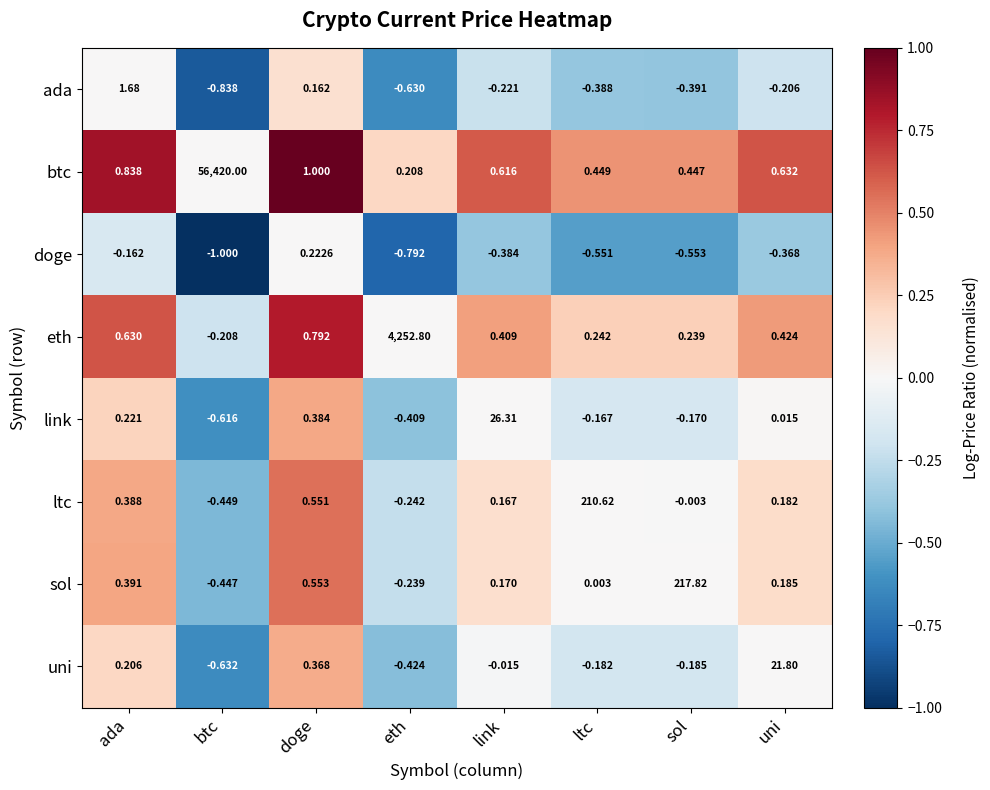

Which series has the largest total across all categories?

btc